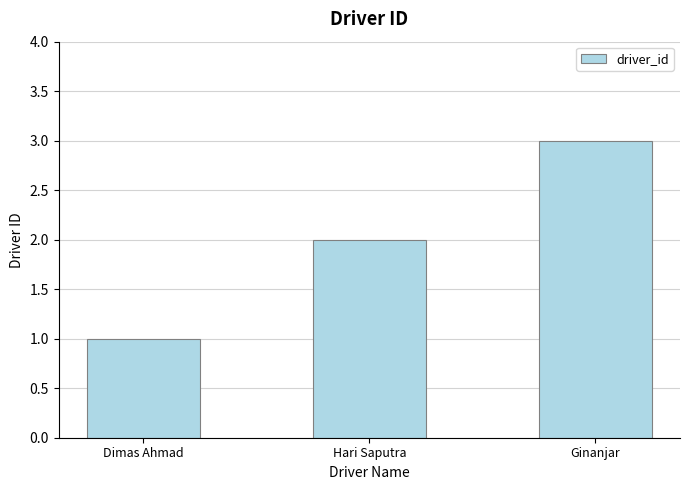

Rank the categories by value from lowest to highest.

Dimas Ahmad, Hari Saputra, Ginanjar